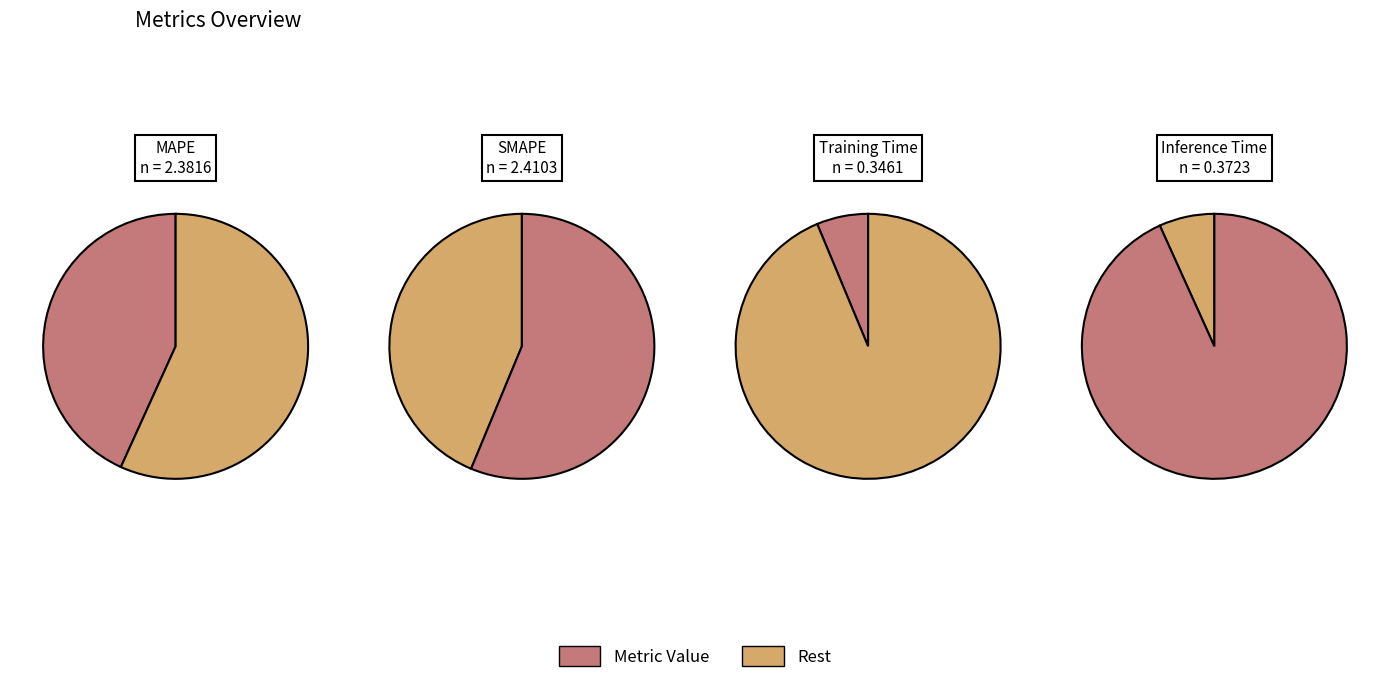

Which has a higher value, Training Time or SMAPE?

SMAPE